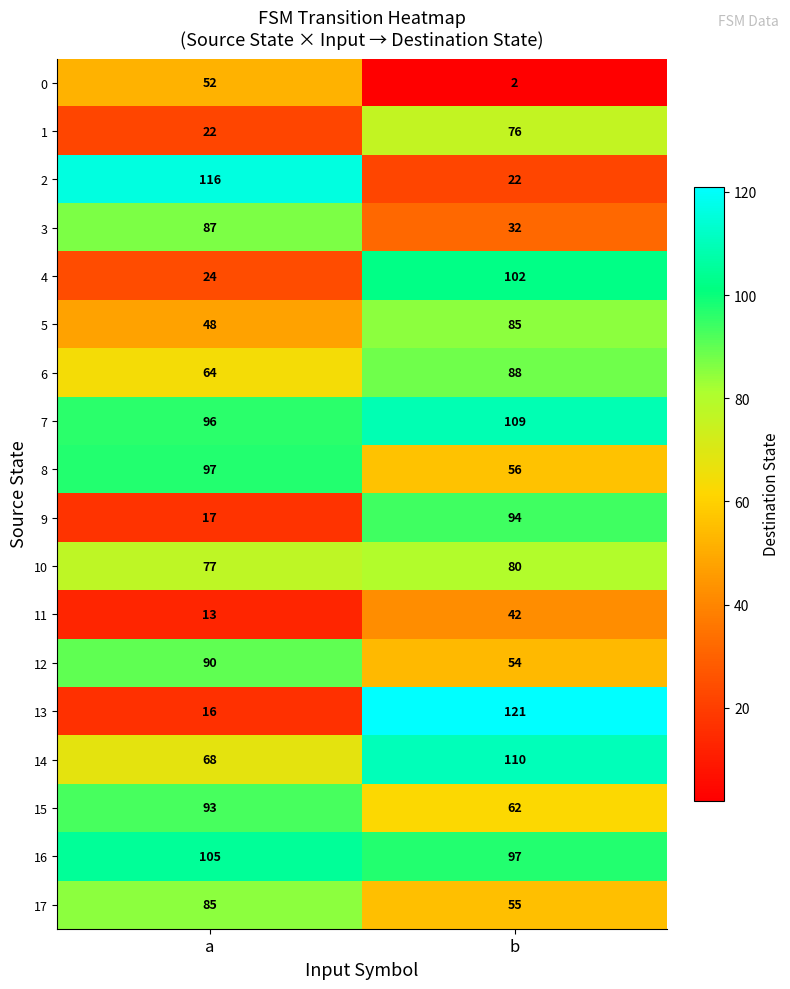

Which series changed the most between a and b?

13